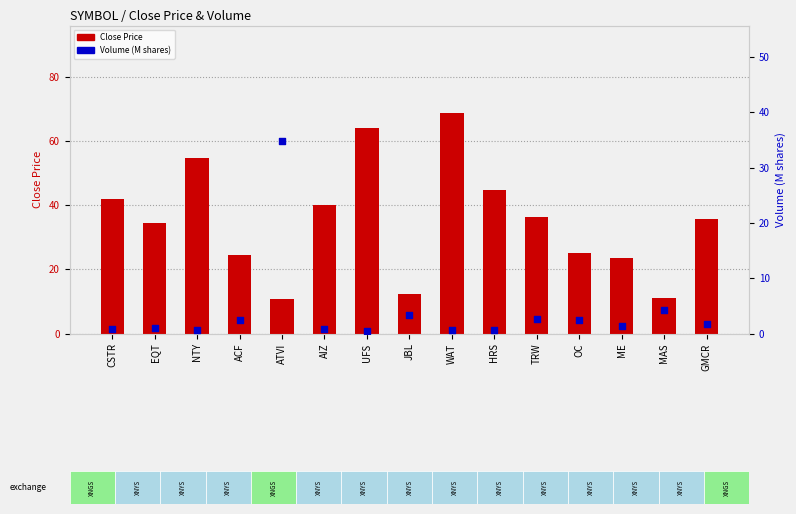

Which series reaches the maximum Y coordinate?

Close Price